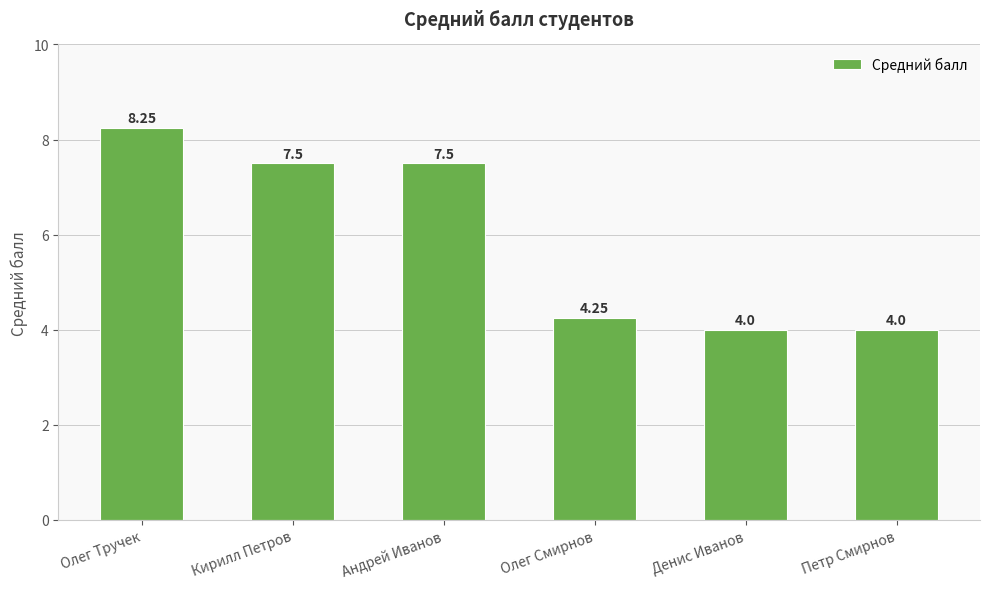

What is the label of the 2nd bar from the right?

Денис Иванов